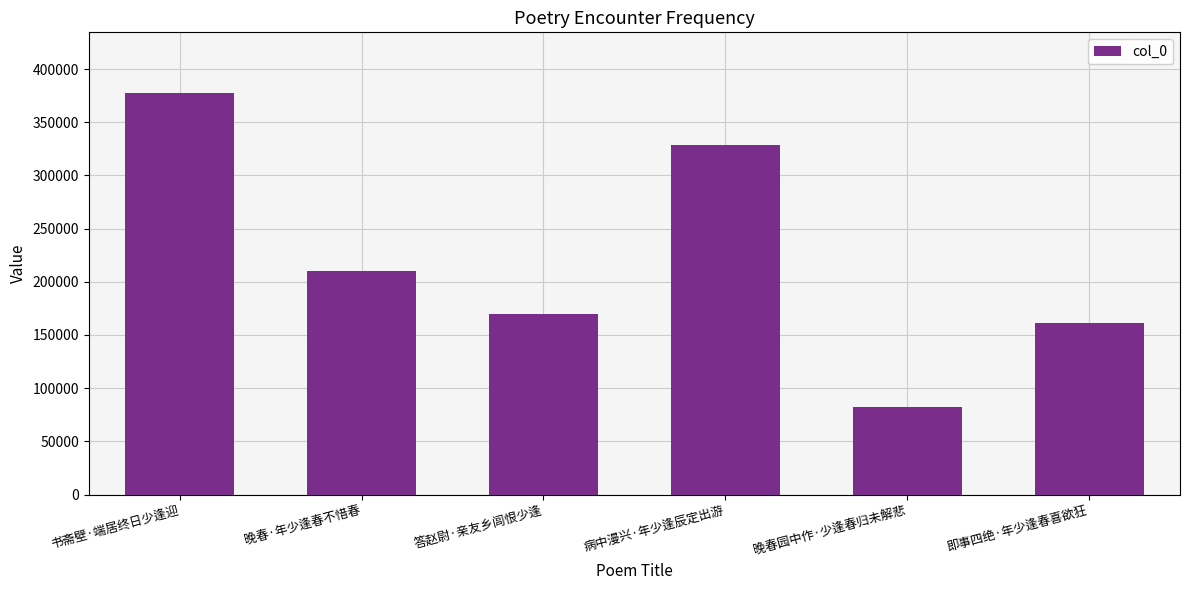

How many values are below 210544?

3